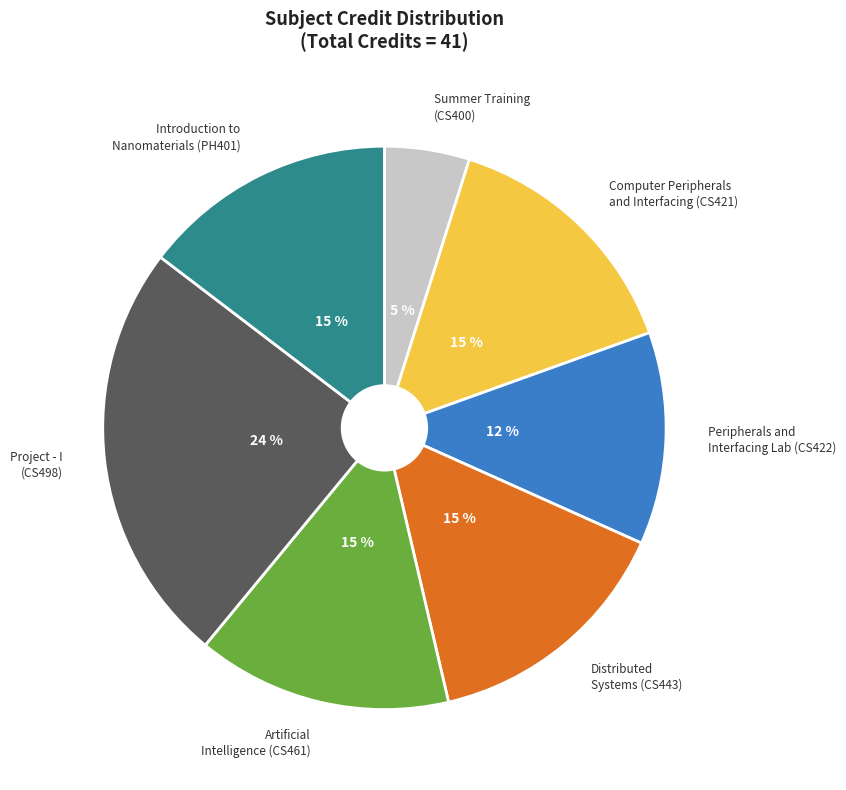

To the nearest percent, what is the average slice percentage?

14%